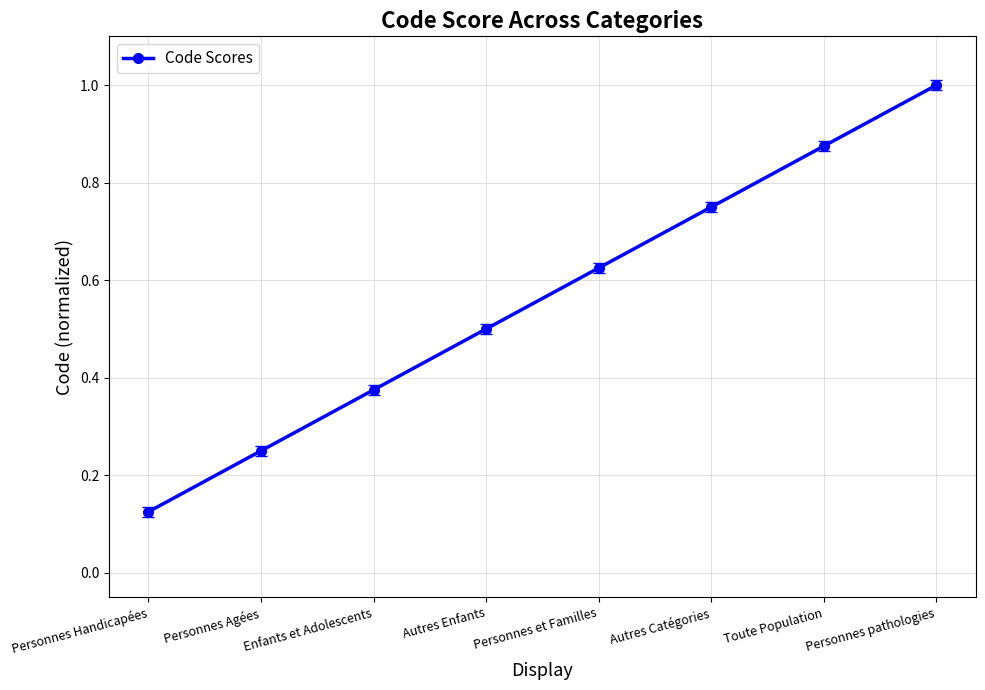

What is the sum of all values?

4.5